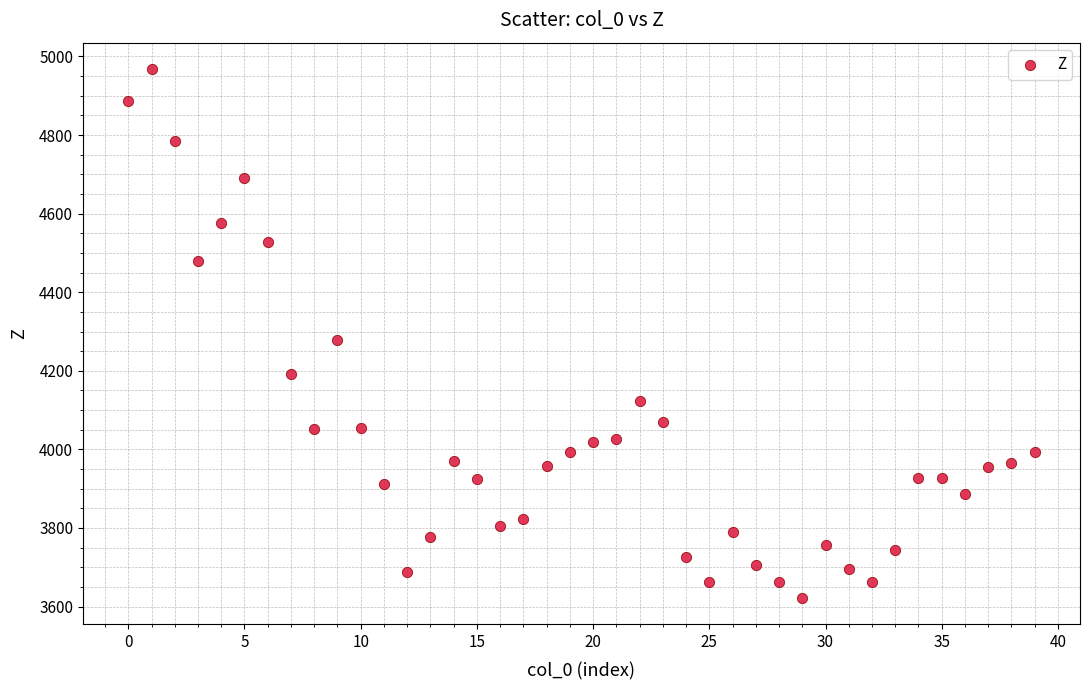

What Y value in the scatter plot is closest to 4295?

4277.2